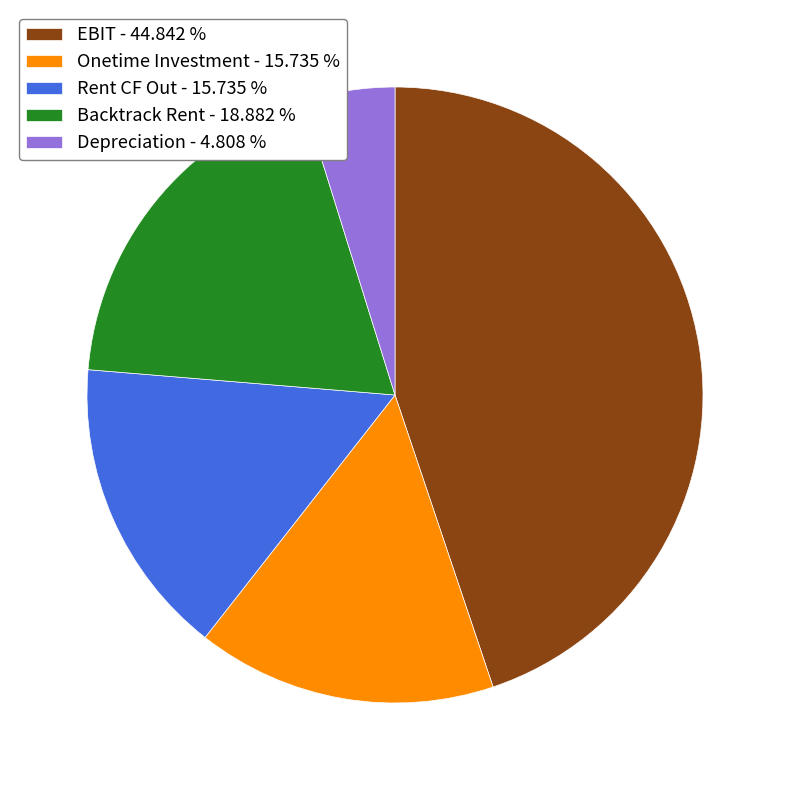

Does any single category account for the majority?

No